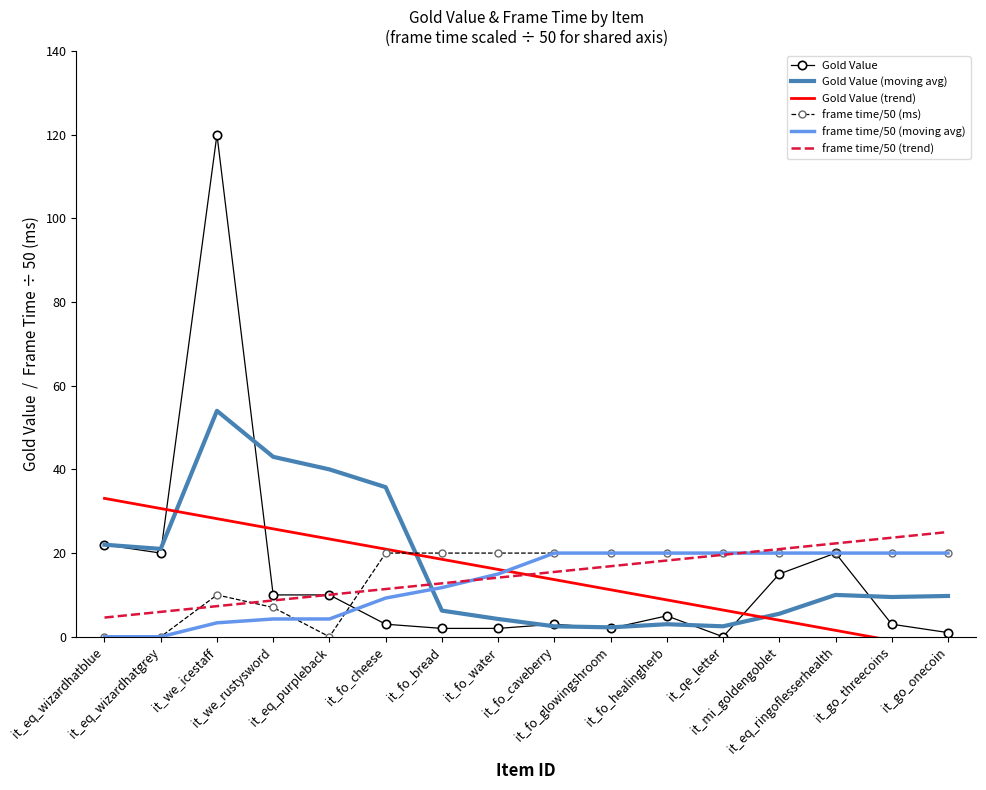

At how many categories does at least one series exceed 14?

16